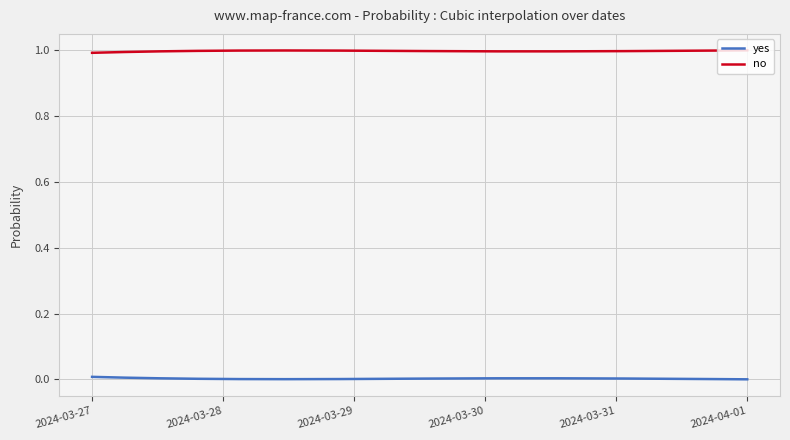

Does the chart display data point markers on the line(s)?

No